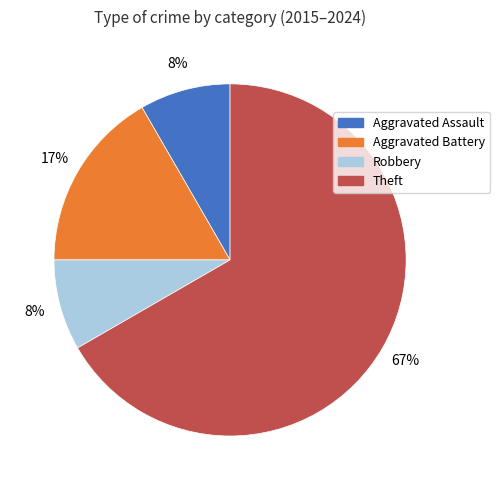

True or false: Theft accounts for 67% of the total.

True